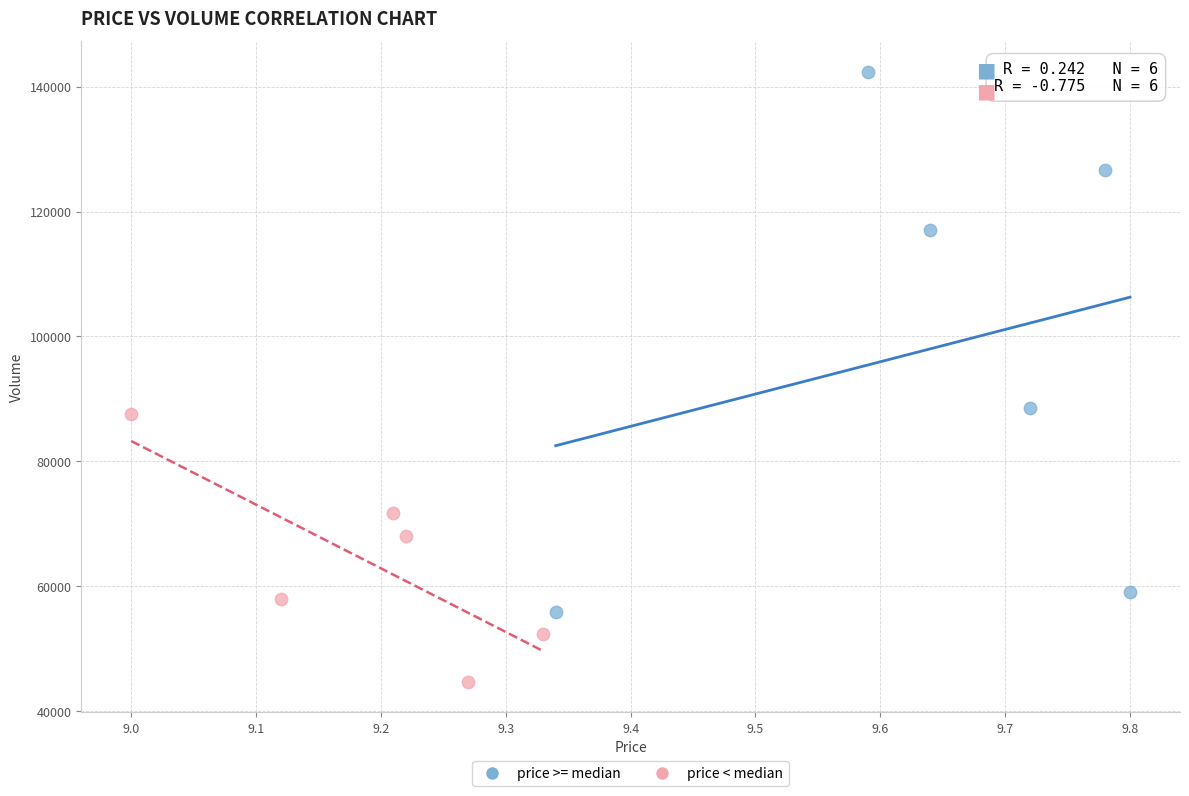

Which series contains the highest Y value?

price >= median